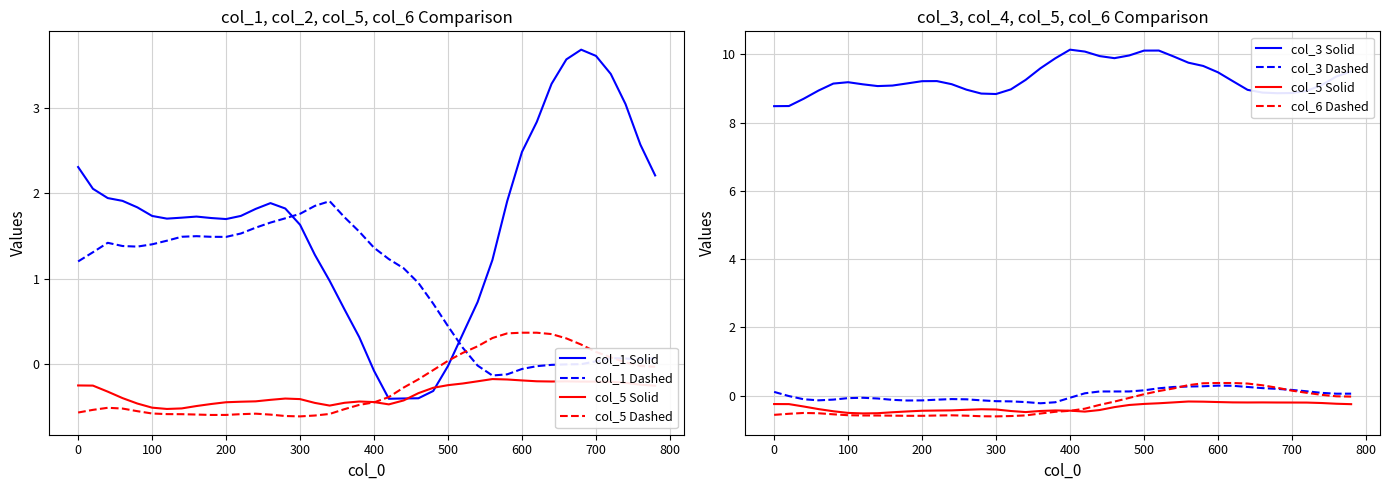

Reading left to right, transcribe all the data shown in this chart.

col_1: 2.3	2.1	1.9	1.9	1.8	1.7	1.7	1.7	1.7	1.7	1.7	1.7	1.8	1.9	1.8	1.6	1.3	1.0	0.6	0.3	-0.1	-0.4	-0.4	-0.4	-0.3	-0.0	0.4	0.7	1.2	1.9	2.5	2.8	3.3	3.6	3.7	3.6	3.4	3.0	2.6	2.2
col_2: 1.2	1.3	1.4	1.4	1.4	1.4	1.4	1.5	1.5	1.5	1.5	1.5	1.6	1.7	1.7	1.8	1.9	1.9	1.7	1.6	1.4	1.2	1.1	1.0	0.7	0.4	0.2	-0.0	-0.1	-0.1	-0.1	-0.0	-0.0	-0.0	0.0	0.0	0.1	0.1	0.1	0.1
col_3: 8.5	8.5	8.7	8.9	9.1	9.2	9.1	9.1	9.1	9.2	9.2	9.2	9.1	9.0	8.9	8.8	9.0	9.3	9.6	9.9	10.1	10.1	10.0	9.9	10.0	10.1	10.1	9.9	9.8	9.7	9.5	9.2	9.0	8.9	8.9	8.9	8.9	9.1	9.4	9.5
col_4: 0.1	-0.0	-0.1	-0.1	-0.1	-0.1	-0.1	-0.1	-0.1	-0.1	-0.1	-0.1	-0.1	-0.1	-0.1	-0.2	-0.2	-0.2	-0.2	-0.2	-0.1	0.1	0.1	0.1	0.1	0.2	0.2	0.3	0.3	0.3	0.3	0.3	0.3	0.2	0.2	0.2	0.1	0.1	0.1	0.1
col_5: -0.2	-0.2	-0.3	-0.4	-0.5	-0.5	-0.5	-0.5	-0.5	-0.5	-0.4	-0.4	-0.4	-0.4	-0.4	-0.4	-0.5	-0.5	-0.5	-0.4	-0.4	-0.5	-0.4	-0.3	-0.3	-0.2	-0.2	-0.2	-0.2	-0.2	-0.2	-0.2	-0.2	-0.2	-0.2	-0.2	-0.2	-0.2	-0.2	-0.3
col_6: -0.6	-0.5	-0.5	-0.5	-0.5	-0.6	-0.6	-0.6	-0.6	-0.6	-0.6	-0.6	-0.6	-0.6	-0.6	-0.6	-0.6	-0.6	-0.5	-0.5	-0.4	-0.4	-0.3	-0.2	-0.1	0.0	0.1	0.2	0.3	0.4	0.4	0.4	0.4	0.3	0.2	0.1	0.1	0.0	-0.0	-0.0